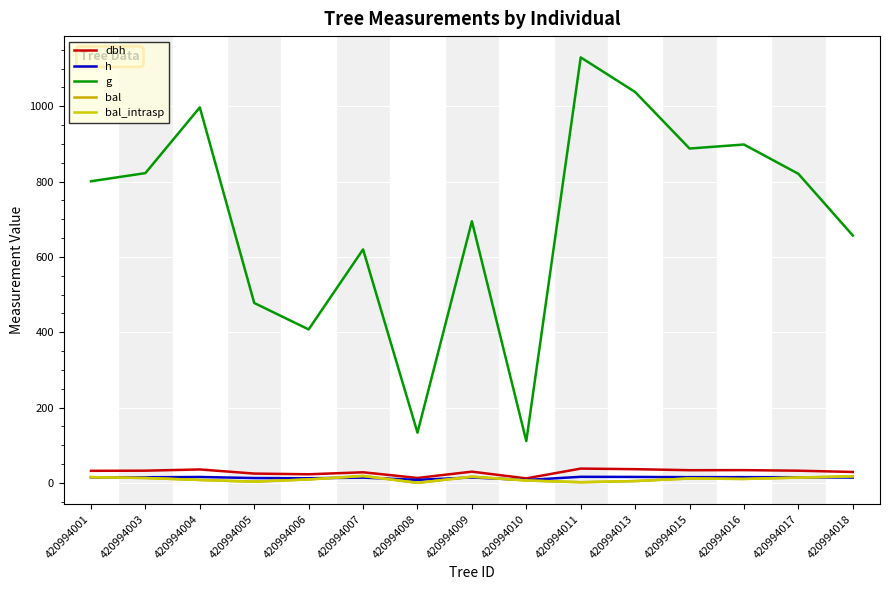

In h, how many points are lower than both neighbors (excluding endpoints)?

4